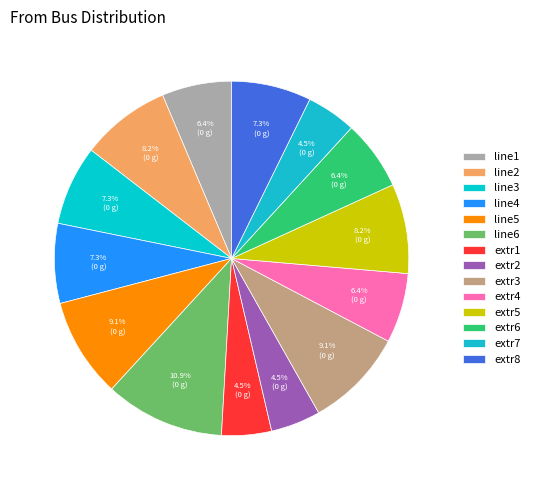

True or false: extr7 accounts for 5% of the total.

True